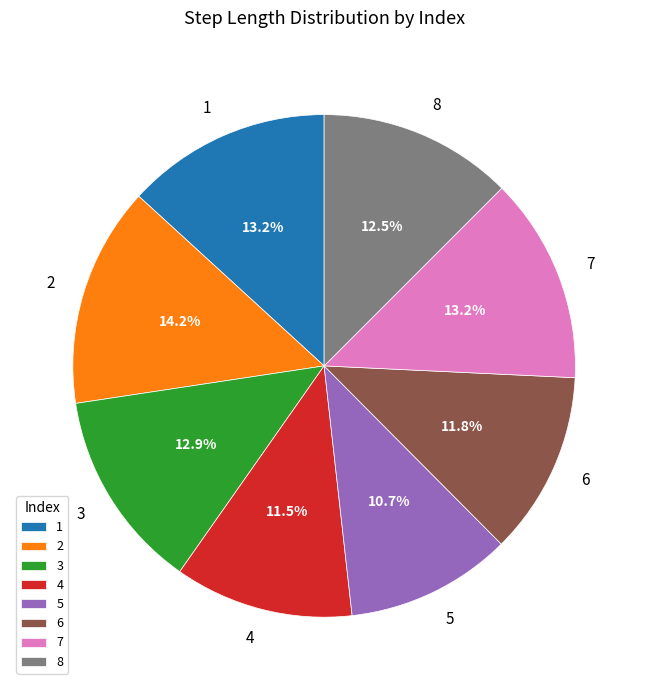

True or false: 2 accounts for 9% of the total.

False